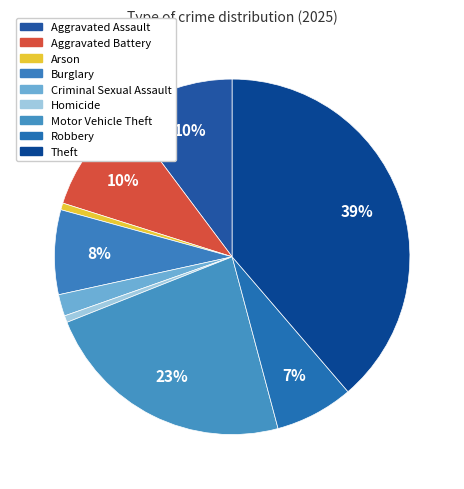

Which slice is the smallest?

Arson